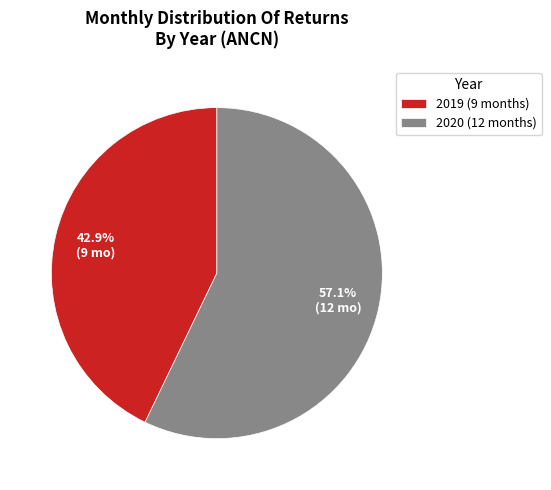

What percentage is the 2019 slice, to the nearest percent?

43%